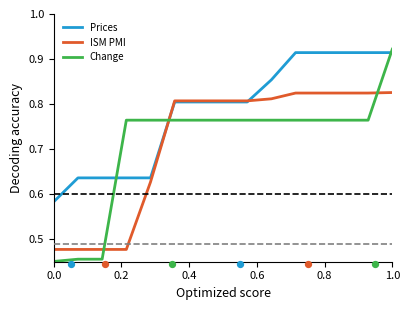

What are all the series names shown in the legend?

Prices, ISM PMI, Change